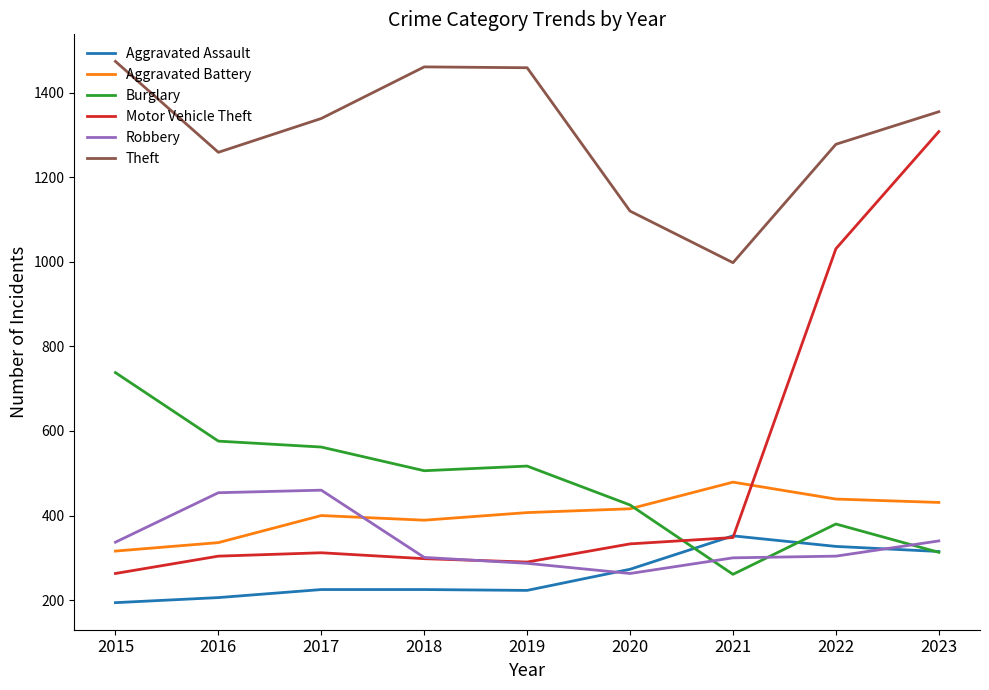

How many intersections are there between Robbery and Motor Vehicle Theft?

1